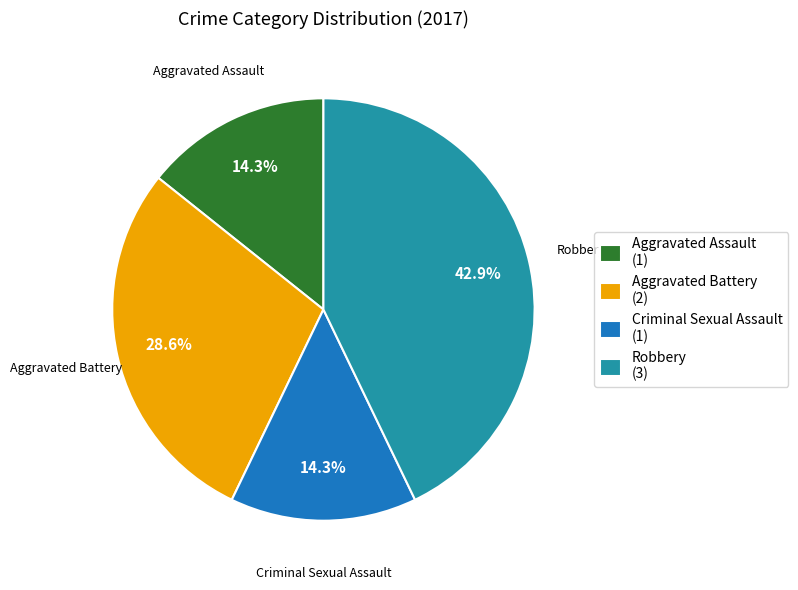

What percentage is the Criminal Sexual Assault slice, to the nearest percent?

14%